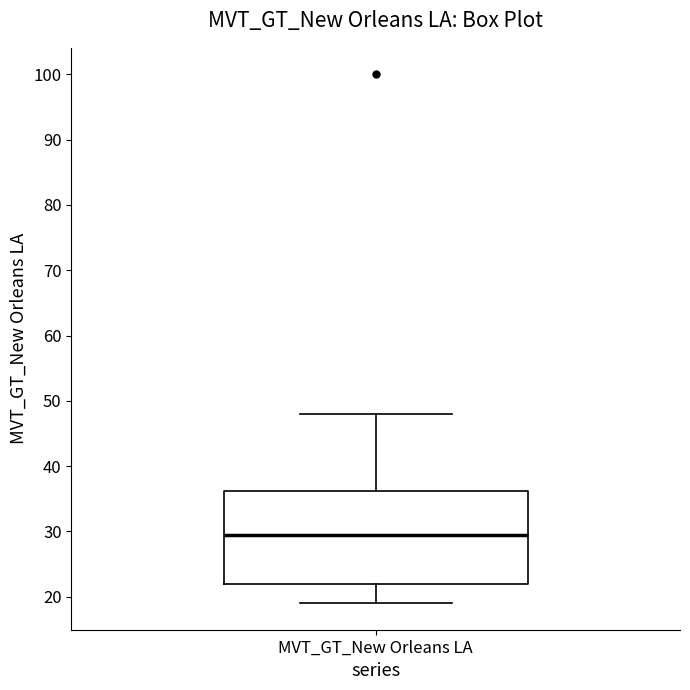

Where is the upper edge of the box for MVT_GT_New Orleans LA on the y-axis? The values are not printed on the chart, so give them approximately, as read against the axis.

36